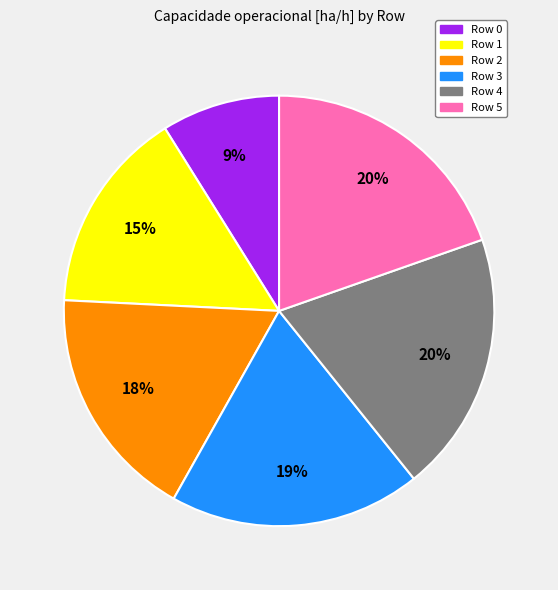

Approximately how many times larger is the value at Row 5 compared to Row 2?

1.1